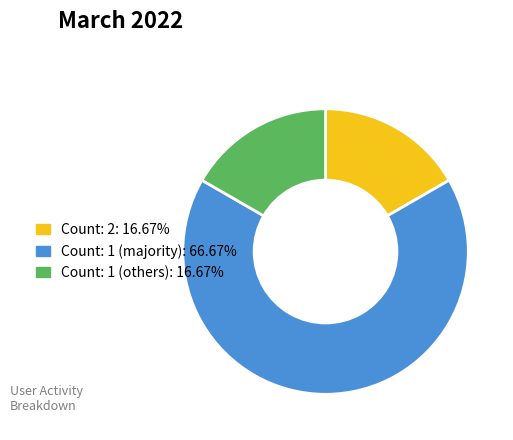

Is there a majority slice in this chart?

Yes